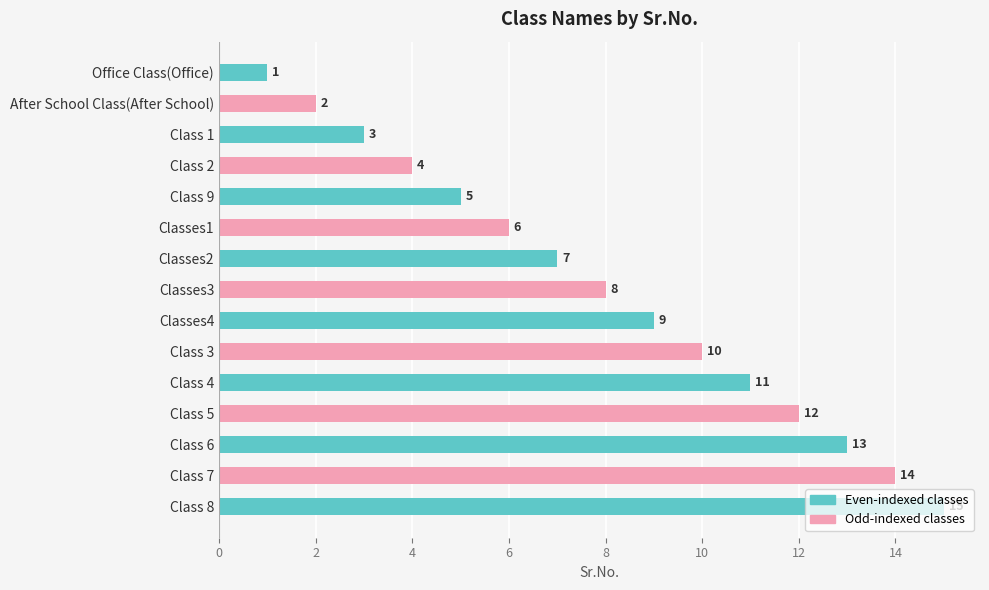

Does the chart contain stacked bars?

No